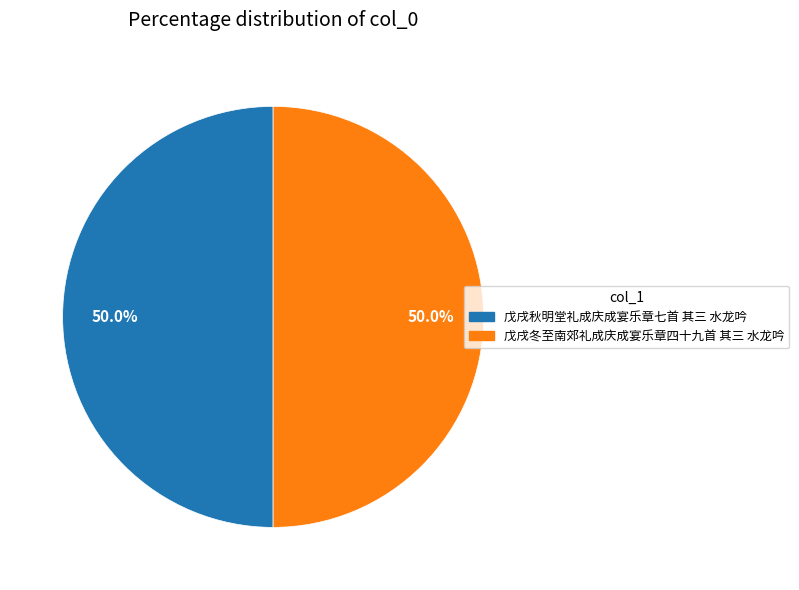

How much of the chart is everything except 戊戌秋明堂礼成庆成宴乐章七首 其三 水龙吟?

50.0%